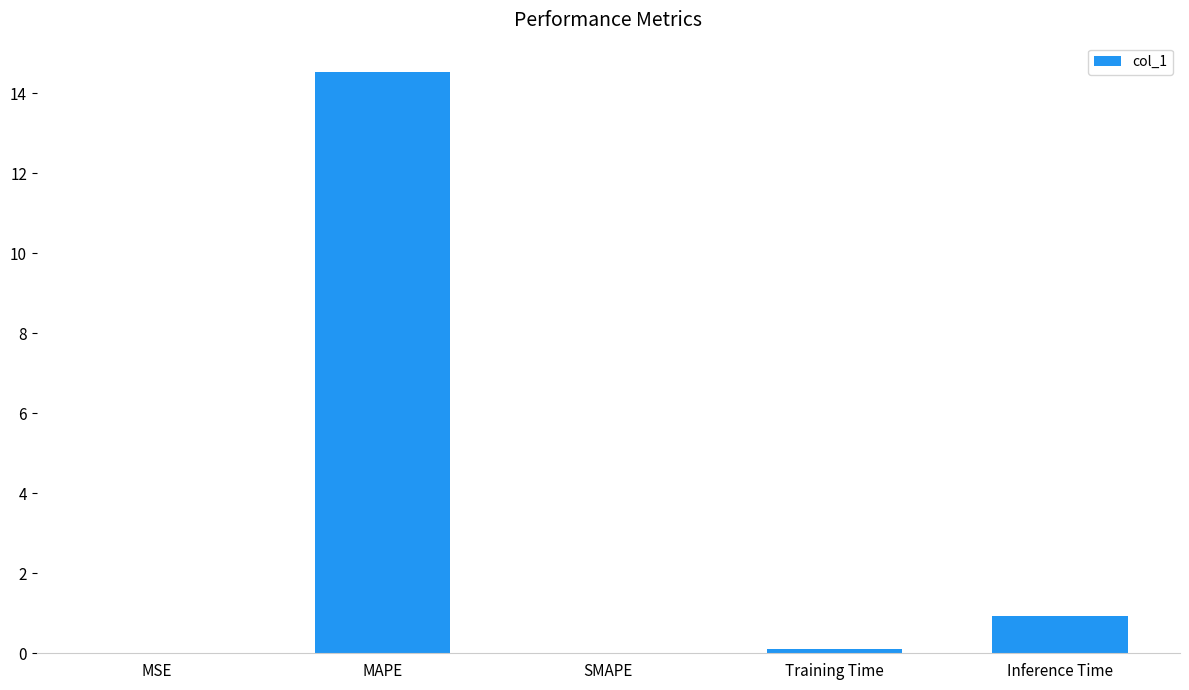

Count the number of data series in this chart.

1